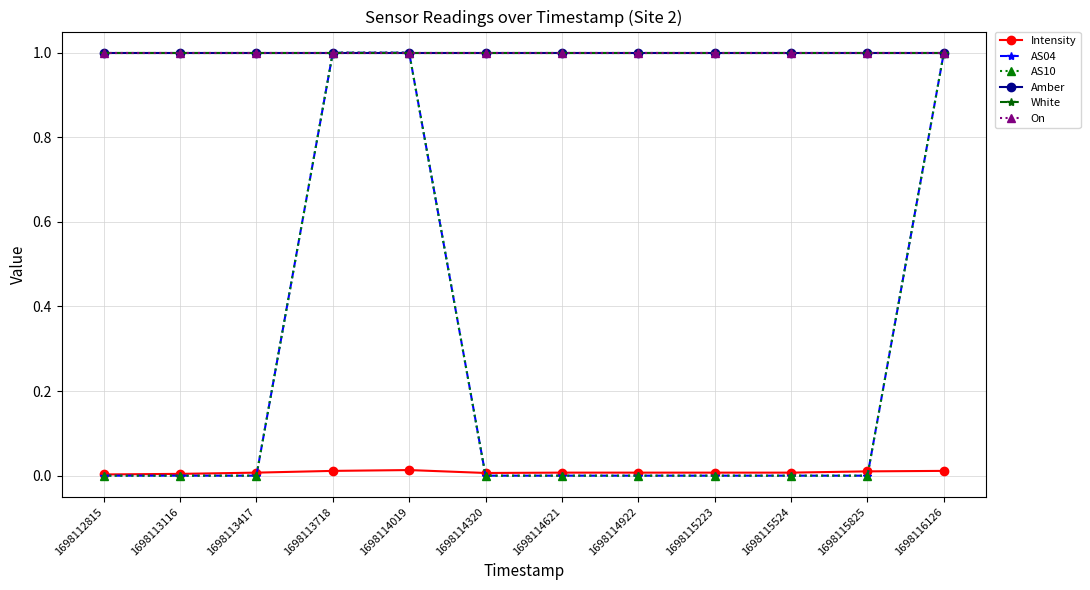

The AS10 series shows 0.0 at 1698115223. True or false?

True